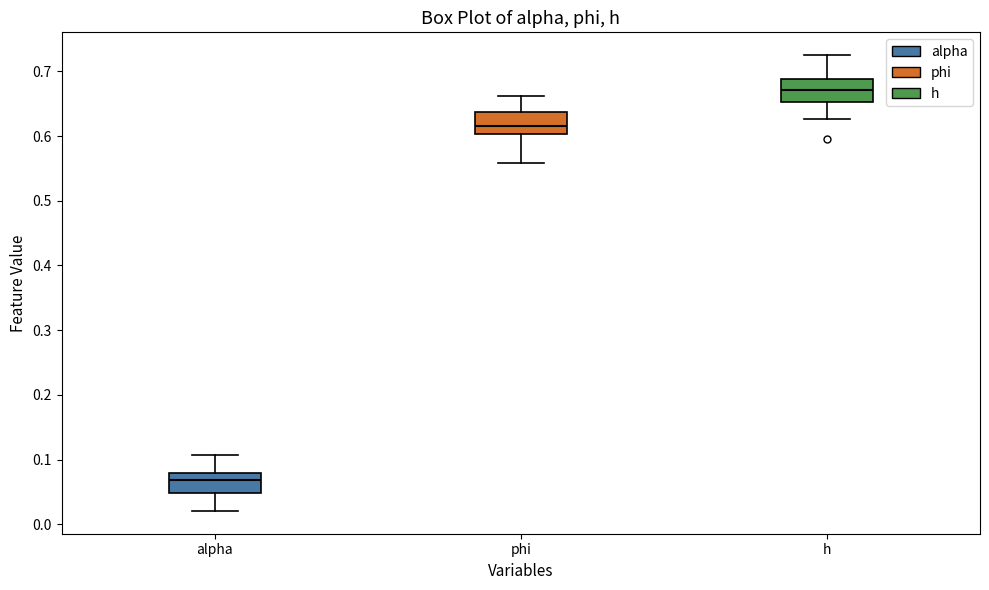

Which box's median line is the highest?

h